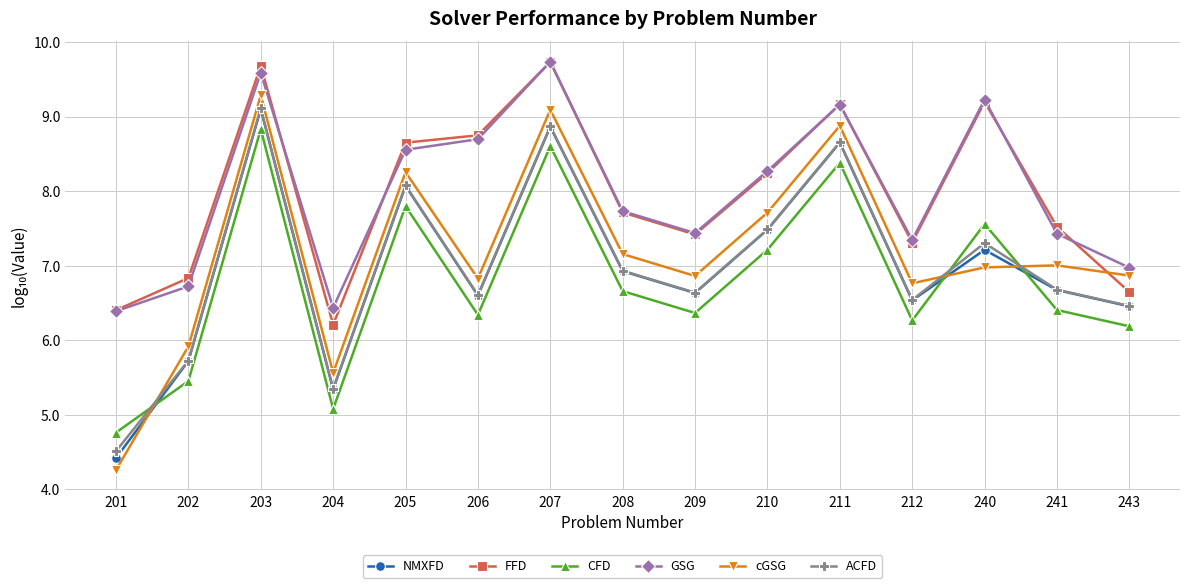

What is the sum of the GSG values at 210 and 208?

16.0